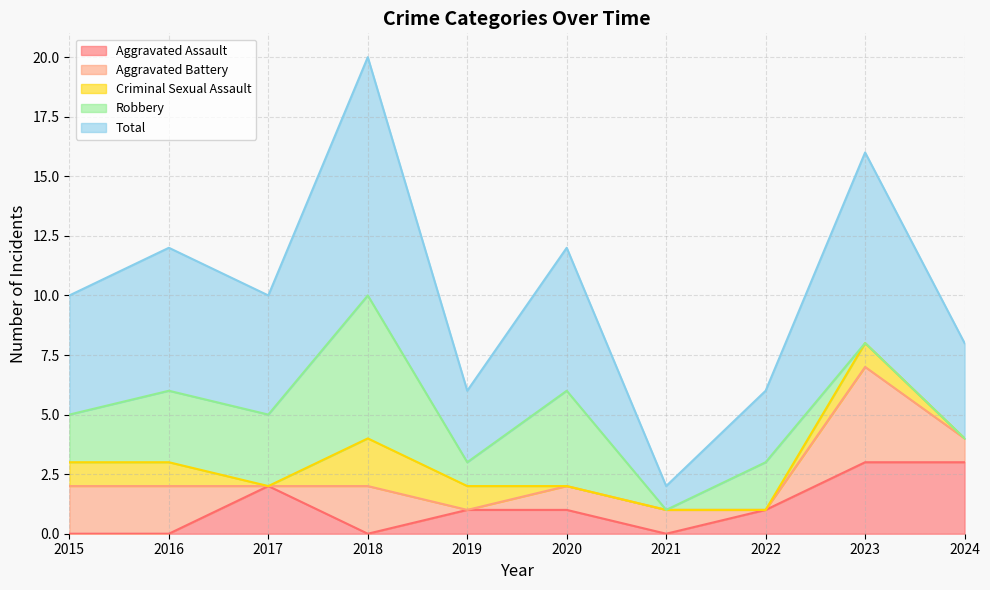

Where is the first local minimum for Aggravated Assault?

2018